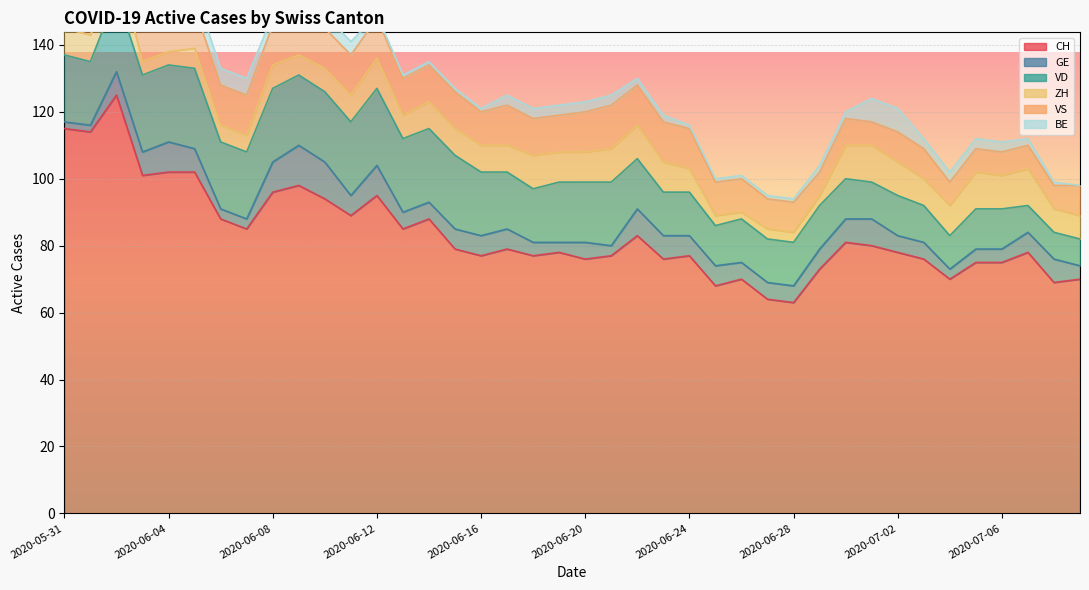

Which series ends up on top after the final intersection of GE and VS?

VS